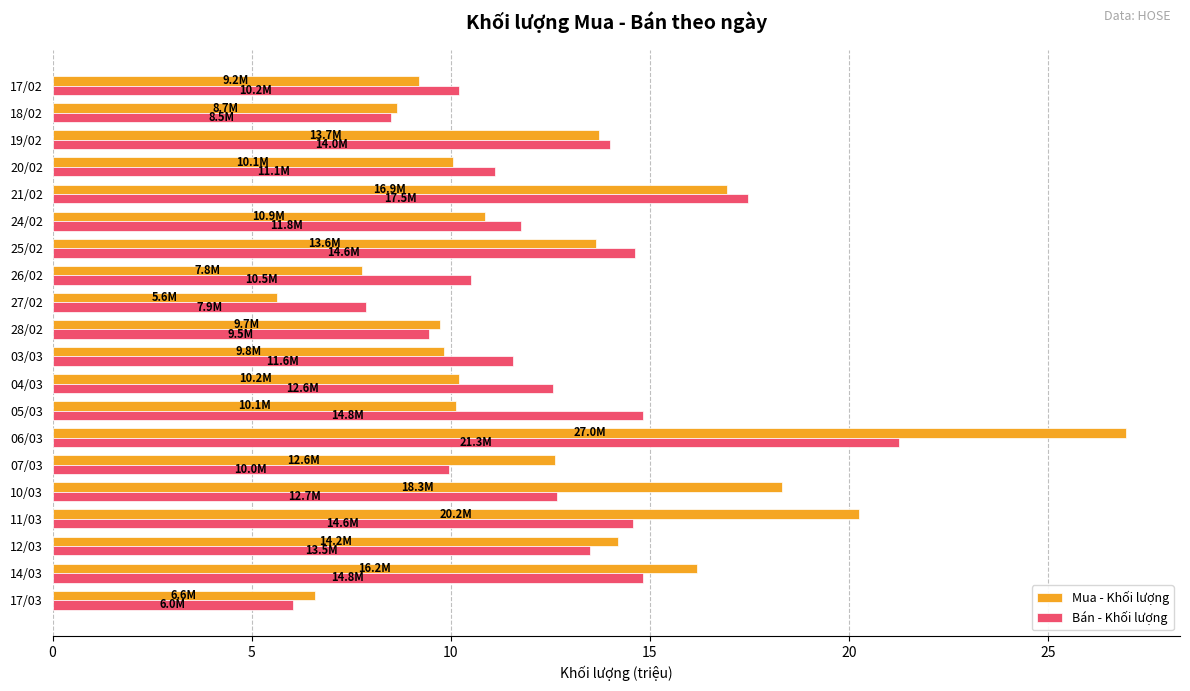

Rank the series by their maximum value, from highest to lowest.

Mua - Khối lượng, Bán - Khối lượng